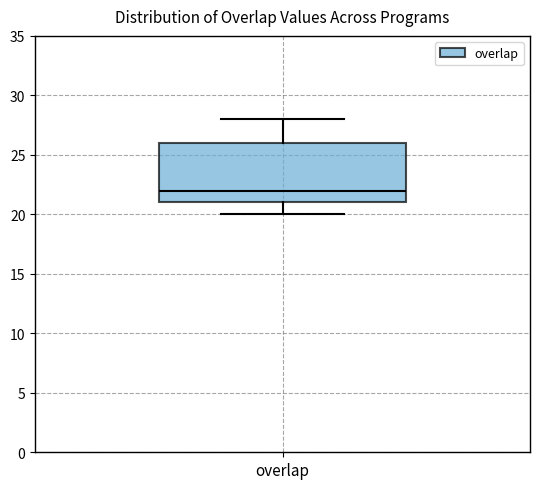

Read this box plot against the y-axis: the position of the median line, the range covered by the box, and the ends of both whiskers. The values are not printed on the chart, so give them approximately, as read against the axis.

median 22, box 21 to 26, whiskers 20 to 28